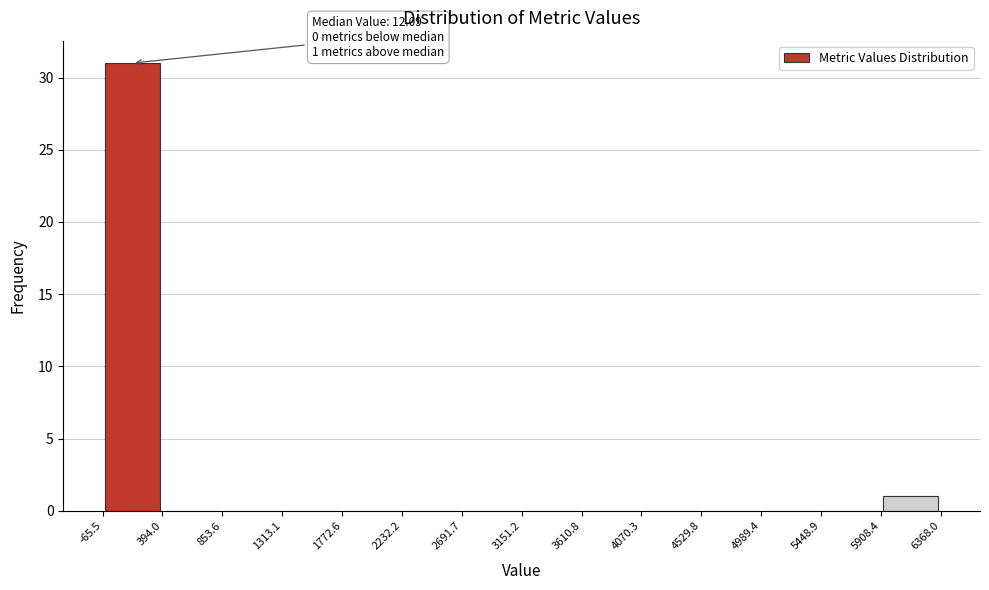

Over which range of the x-axis is the bar tallest?

-65.5 to 394.0